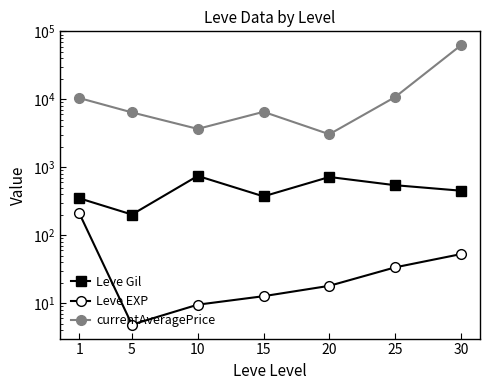

What is the spread (max minus min) of values at 5?

6423.8